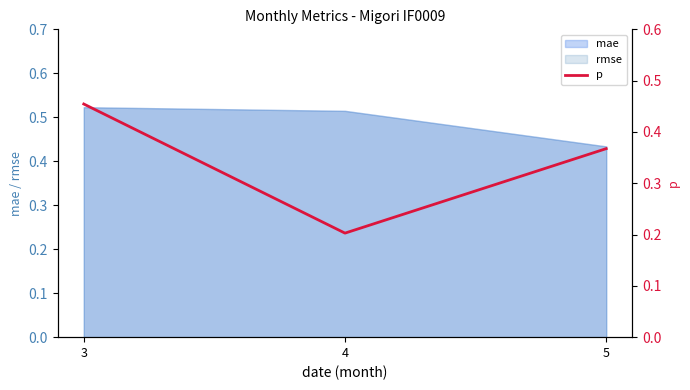

The value at 5 is 0.4. True or false?

True